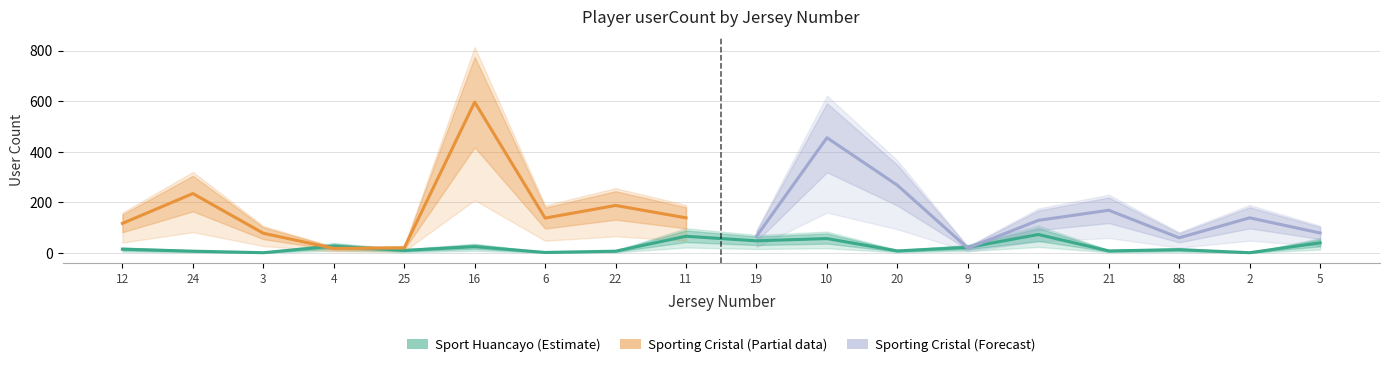

What is the label of the 1st point from the left?

12